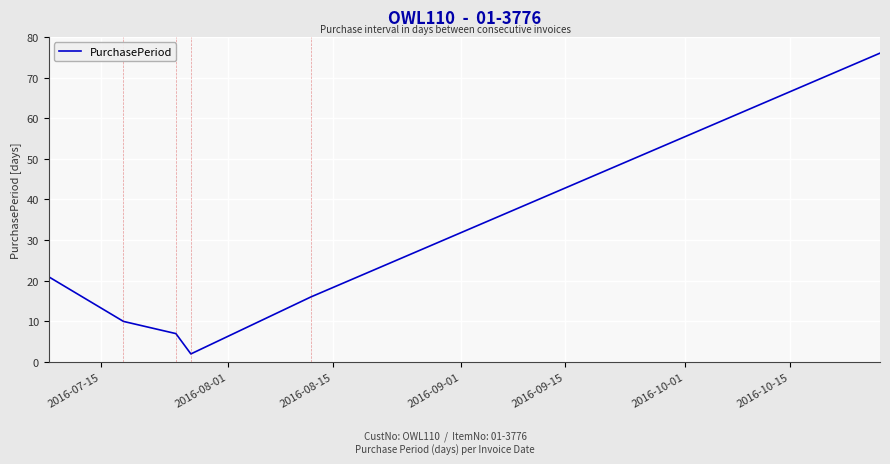

What is the difference between the maximum and minimum values?

74